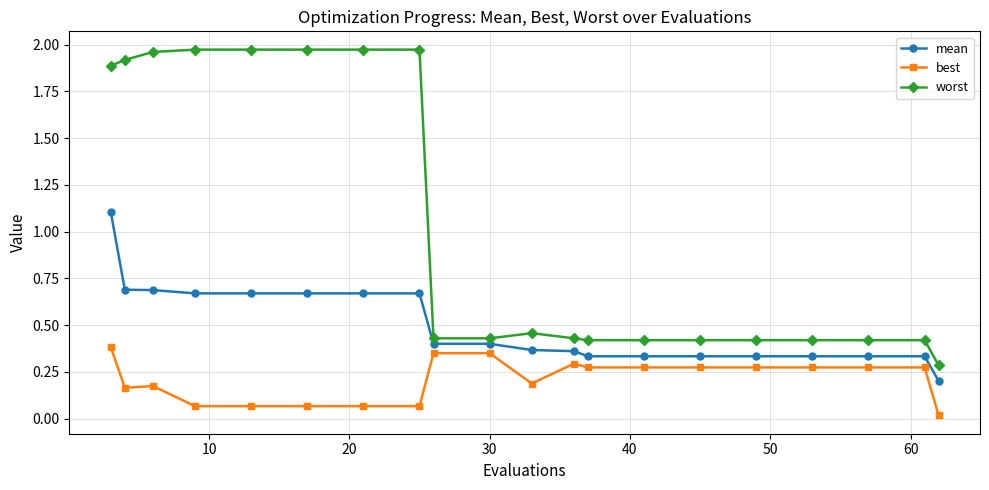

True or false: best and mean cross at least once.

False